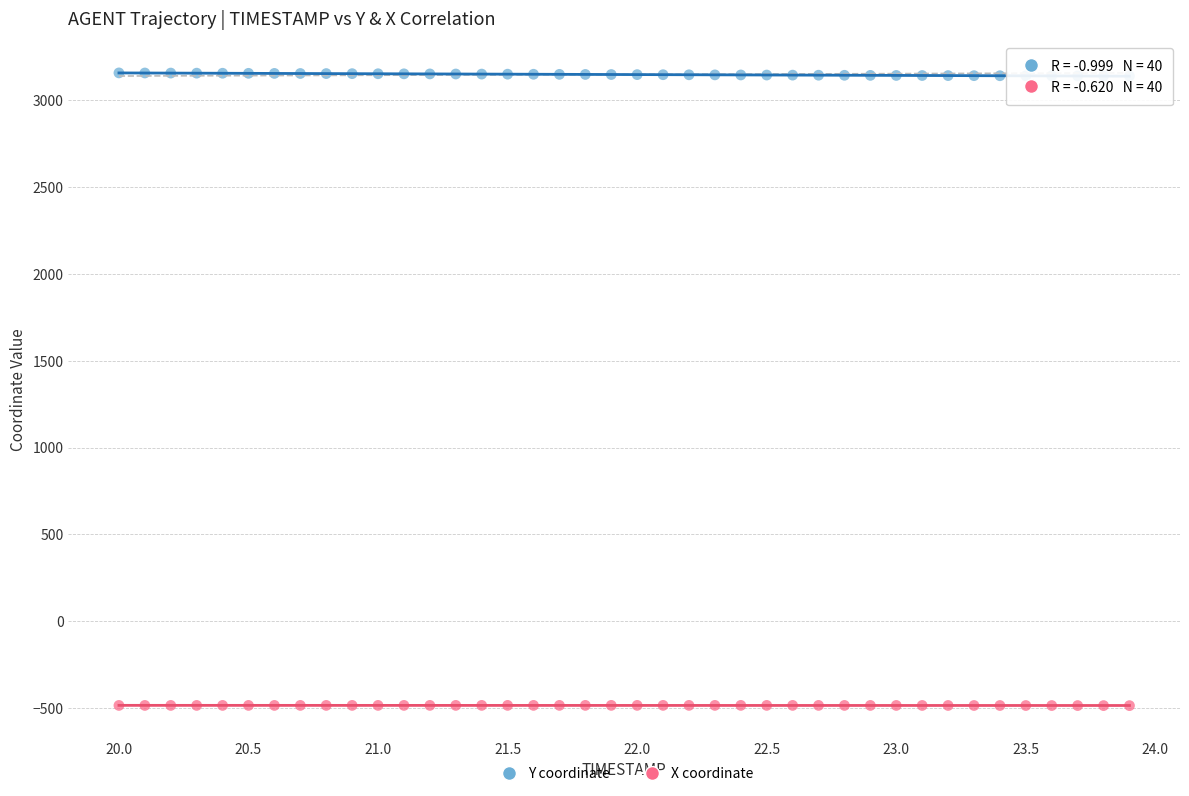

Across all data points, what is the range of X values (max minus min)?

3.9